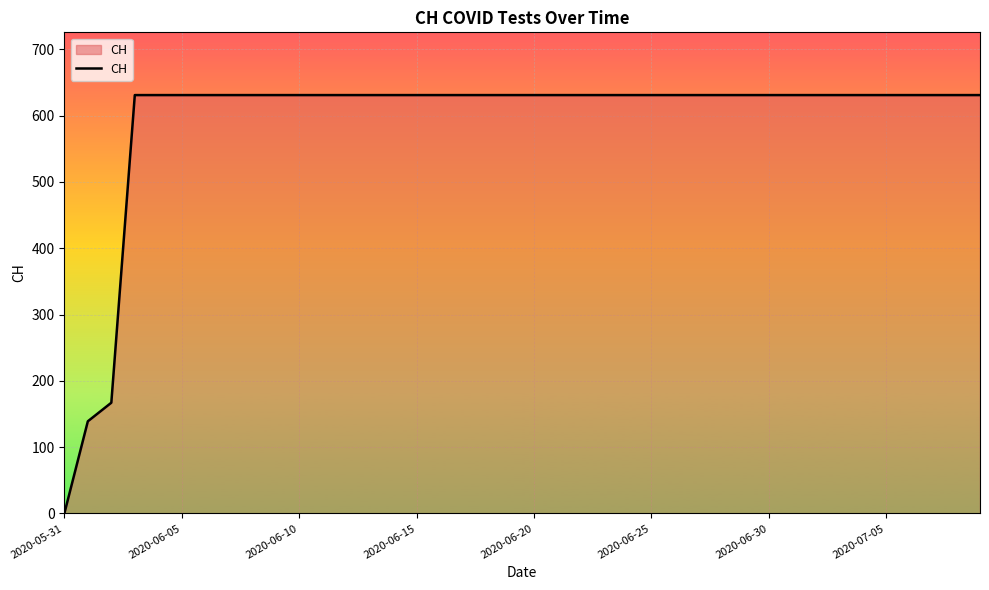

What is the difference between the maximum and minimum values?

631